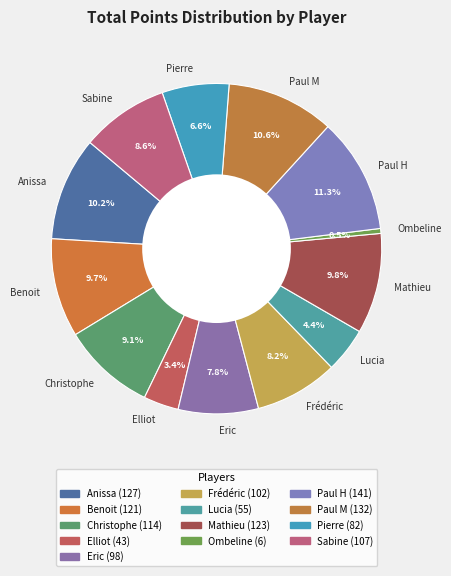

Count the number of slices in the pie.

13